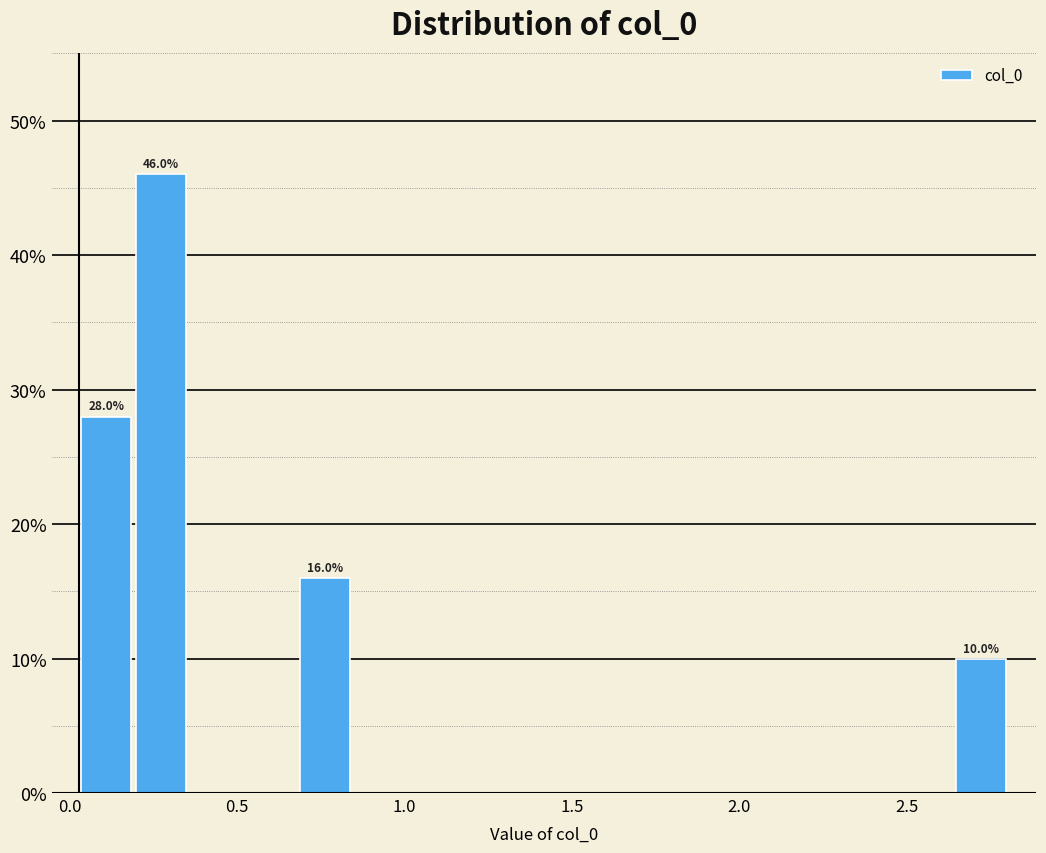

Around what value on the x-axis is the tallest bar? Give the approximate position of its centre, as read against the axis.

0.25